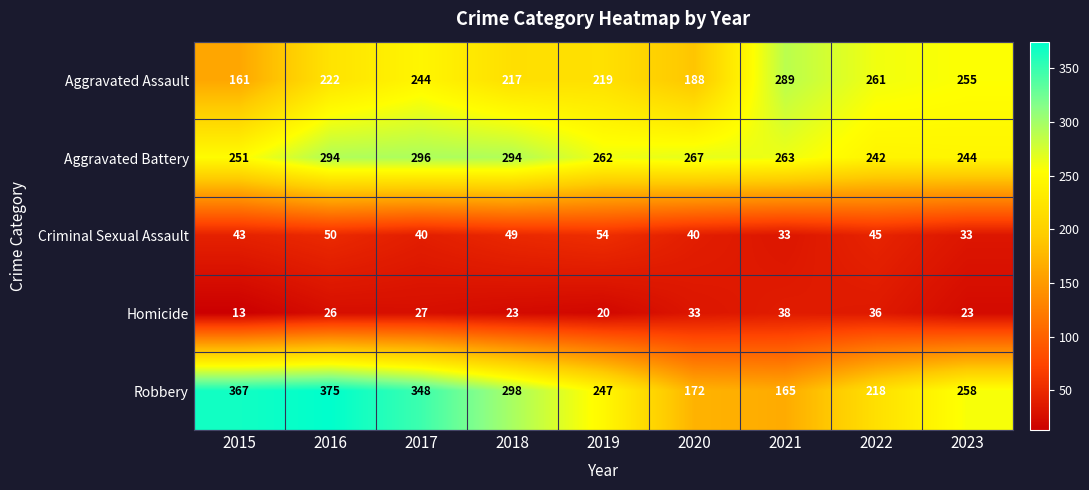

What is the total value across all series at 2016?

967